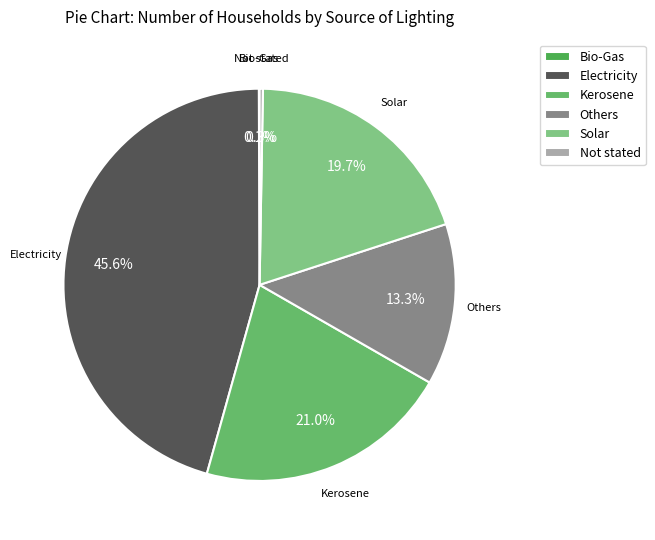

What is the ratio of the value at Kerosene to the value at Electricity?

0.5